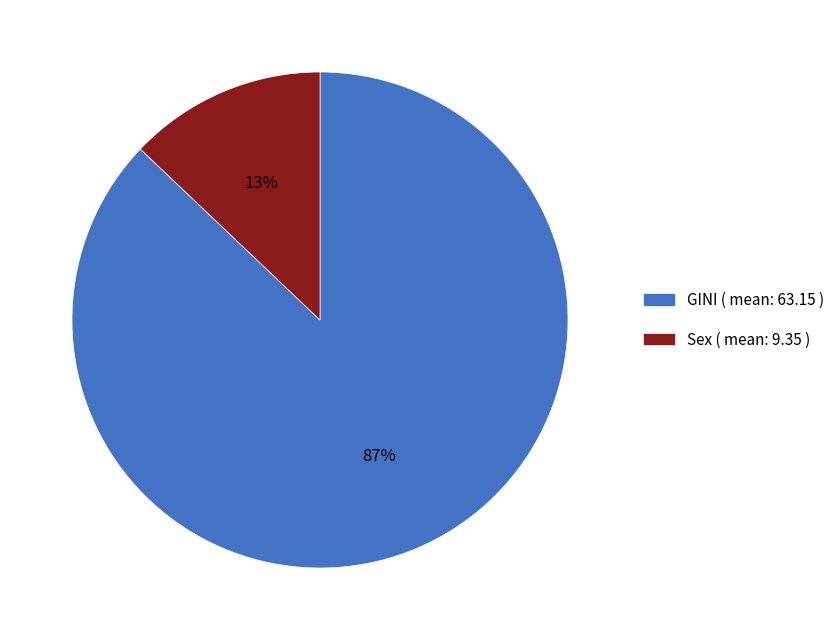

What percentage is the Sex slice, to the nearest percent?

13%